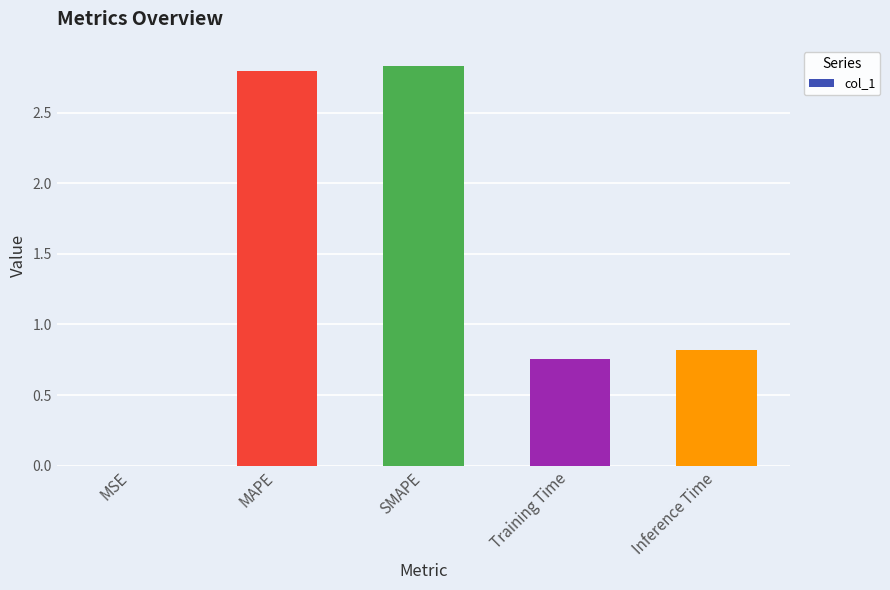

Are the bars horizontal?

No